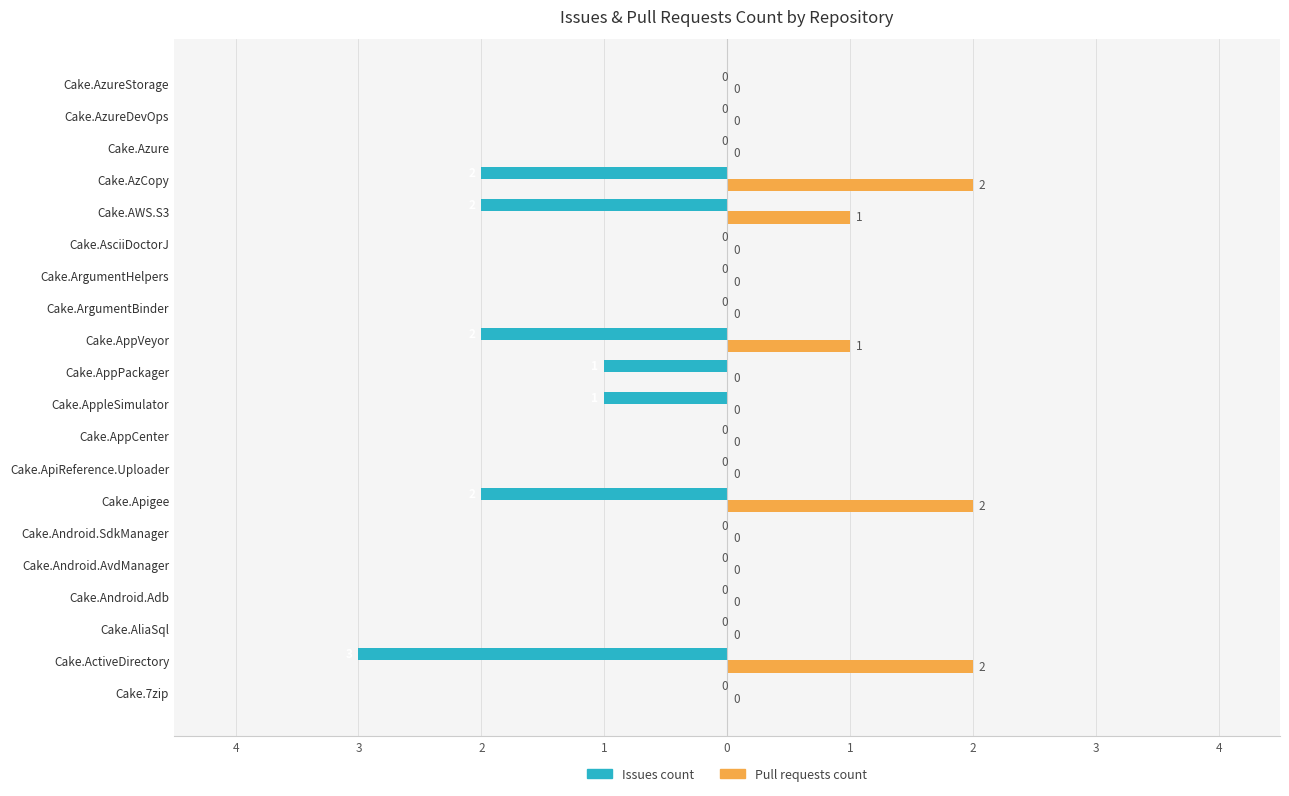

What are all the series names shown in the legend?

Issues count, Pull requests count